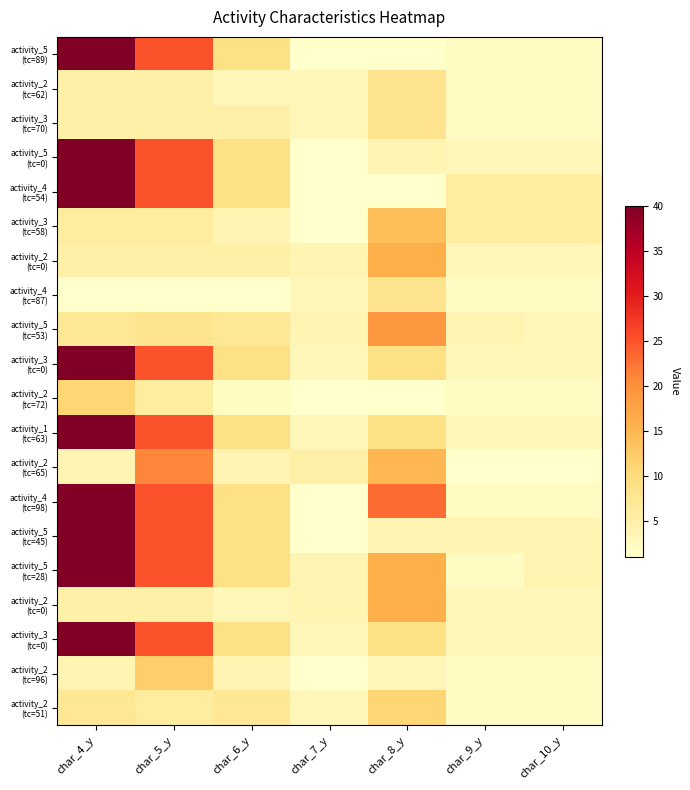

What is the greatest value displayed?

40